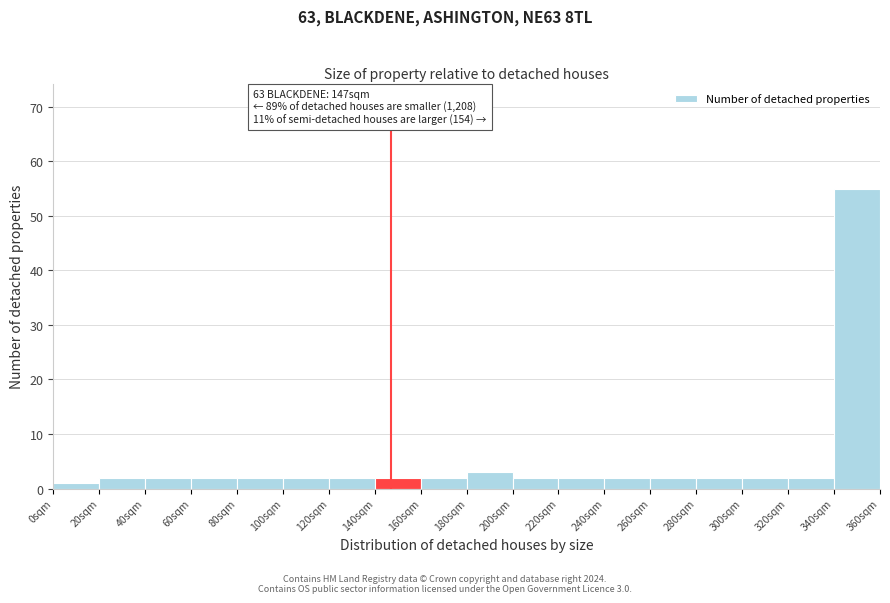

Over which range of the x-axis is the bar tallest?

340 to 360